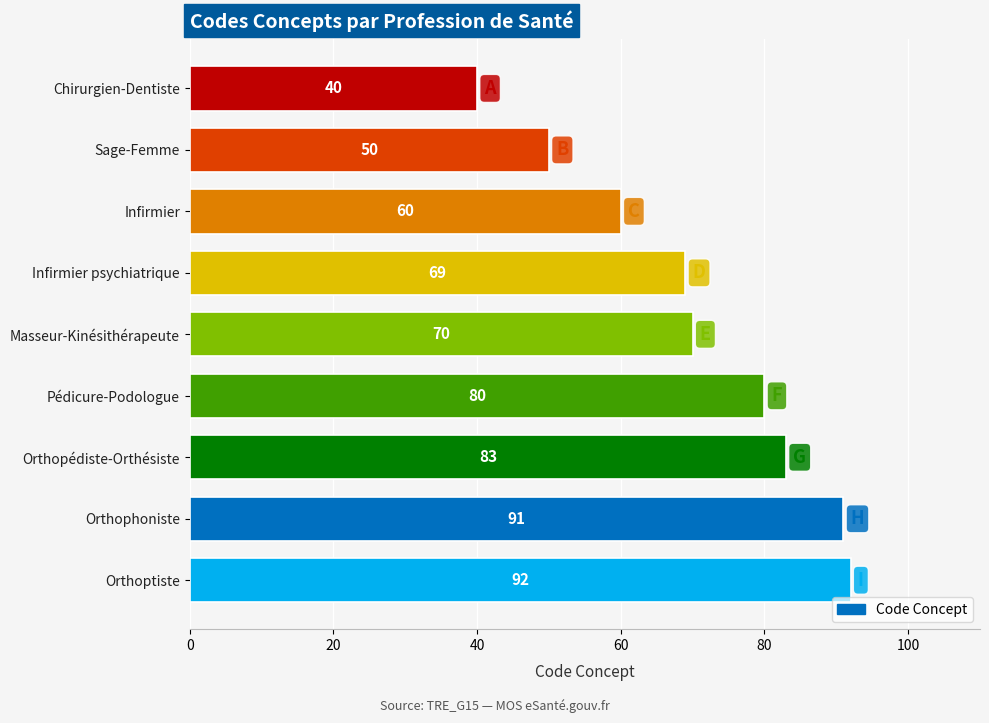

At which label is the value closest to 66?

Infirmier psychiatrique